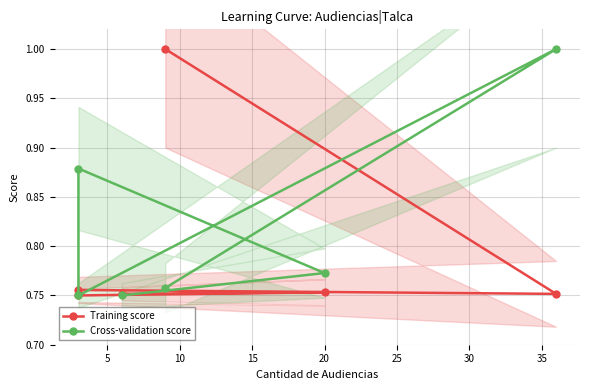

At 5, list the series in order from smallest to largest.

Training score, Cross-validation score